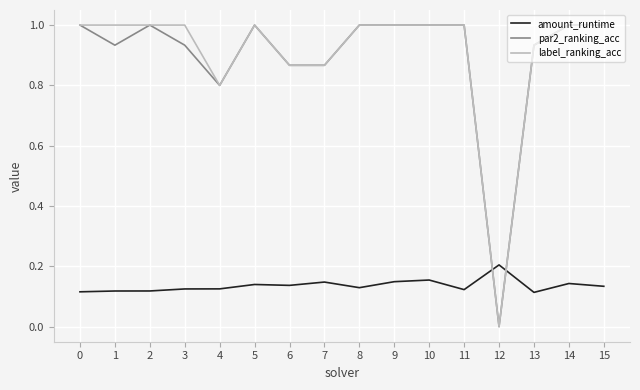

Is the value of label_ranking_acc at 2 greater than the value of par2_ranking_acc at 7?

Yes